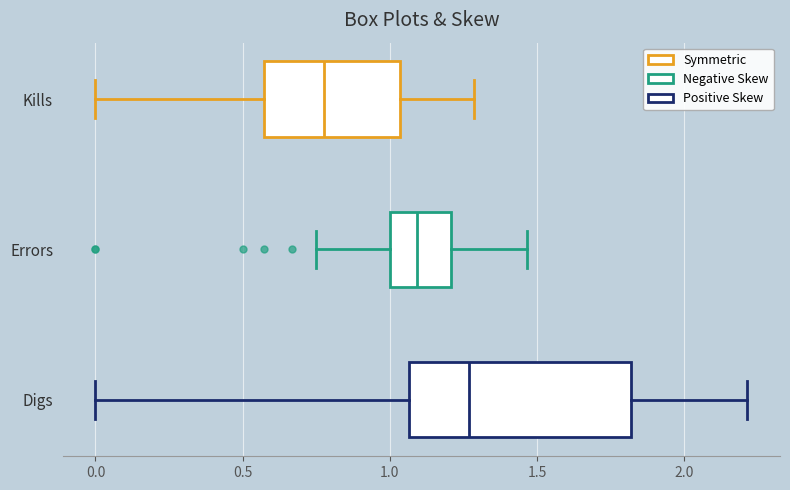

Reading bottom to top, transcribe this box plot: for each box, give where its median line is, the range the box spans, and where its two whiskers end, as read against the x-axis. The values are not printed on the chart, so give them approximately, as read against the axis.

Digs: median 1.25, box 1.05 to 1.80, whiskers 0.00 to 2.20
Errors: median 1.10, box 1.00 to 1.20, whiskers 0.75 to 1.45
Kills: median 0.80, box 0.55 to 1.05, whiskers 0.00 to 1.30